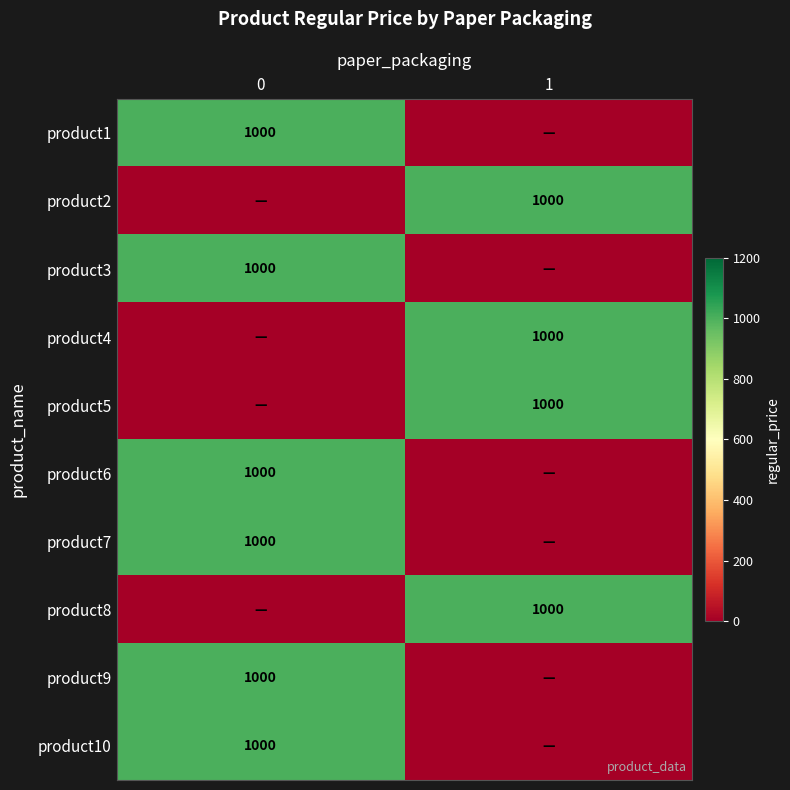

What is the difference between the highest and lowest values at 0?

1000